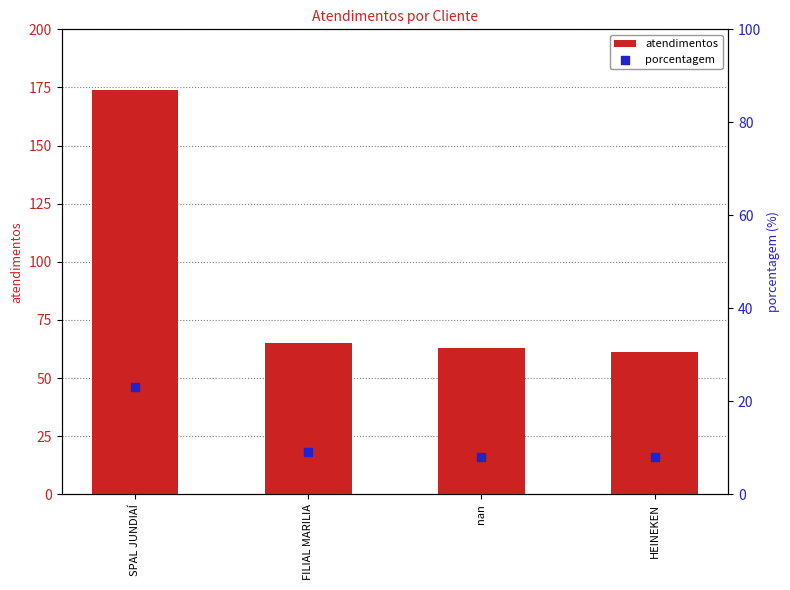

Which series reaches the minimum Y coordinate?

porcentagem